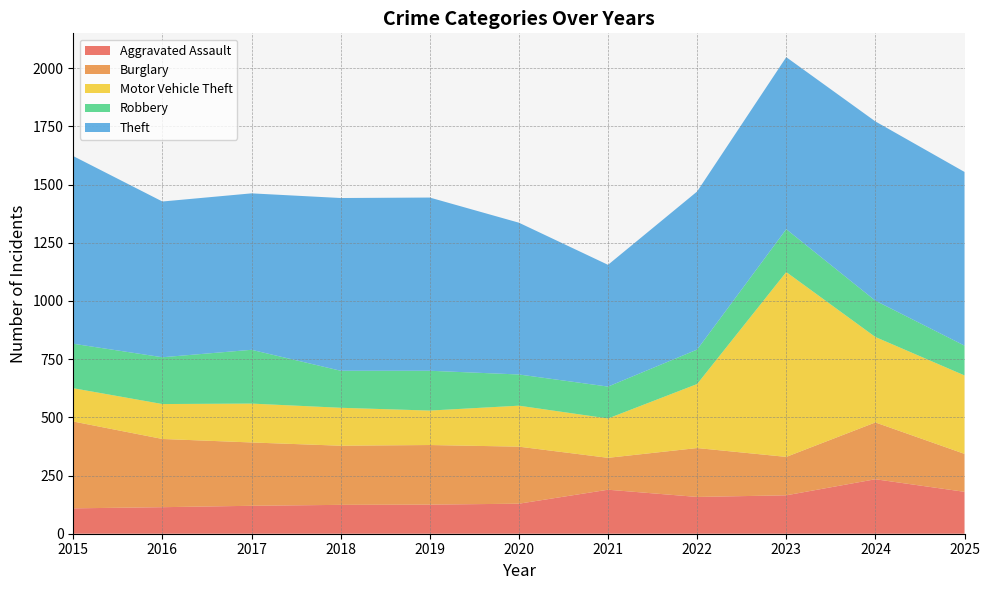

Reading right to left, what are all the values shown in this chart?

Aggravated Assault: 2025=180	2024=234	2023=165	2022=158	2021=189	2020=129	2019=125	2018=124	2017=120	2016=114	2015=109
Burglary: 2025=163	2024=244	2023=165	2022=210	2021=137	2020=245	2019=256	2018=254	2017=272	2016=293	2015=373
Motor Vehicle Theft: 2025=337	2024=367	2023=794	2022=275	2021=169	2020=176	2019=148	2018=163	2017=167	2016=150	2015=143
Robbery: 2025=128	2024=156	2023=184	2022=148	2021=137	2020=134	2019=171	2018=159	2017=231	2016=201	2015=191
Theft: 2025=746	2024=770	2023=739	2022=679	2021=523	2020=652	2019=744	2018=742	2017=672	2016=669	2015=806